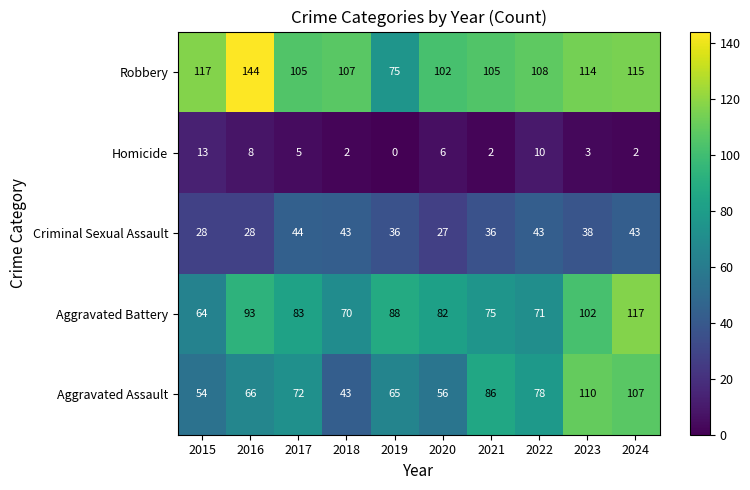

What is the spread (max minus min) of values at 2024?

115